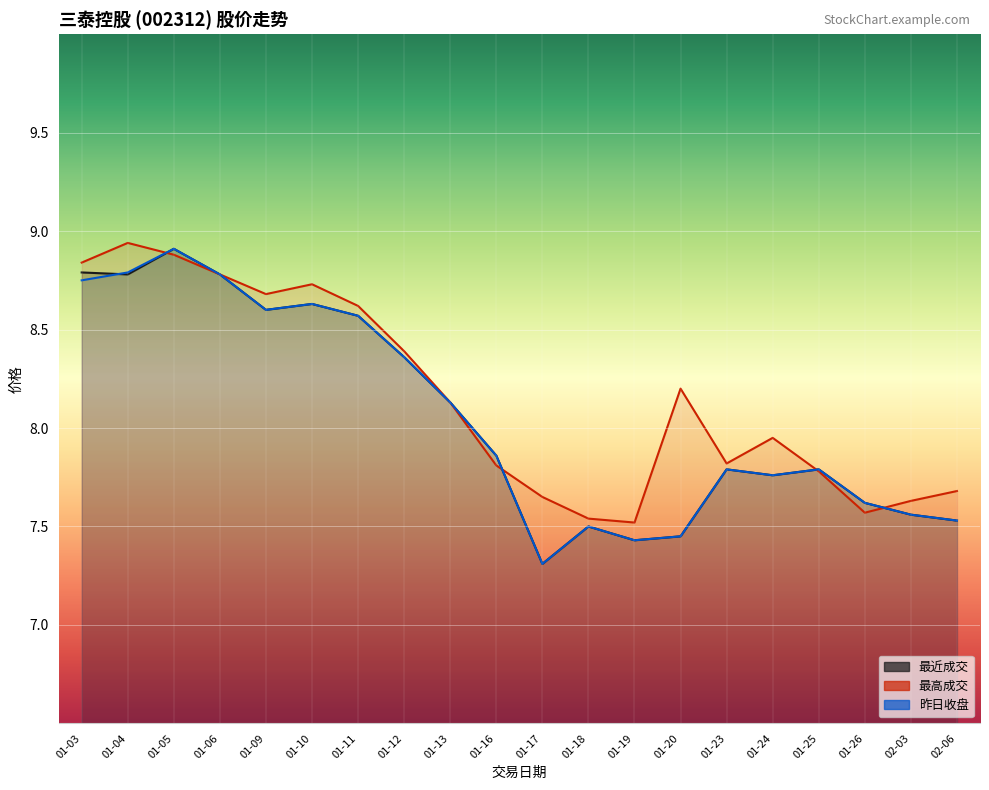

Rank the series at 01-13 from highest to lowest value.

最近成交, 最高成交, 昨日收盘